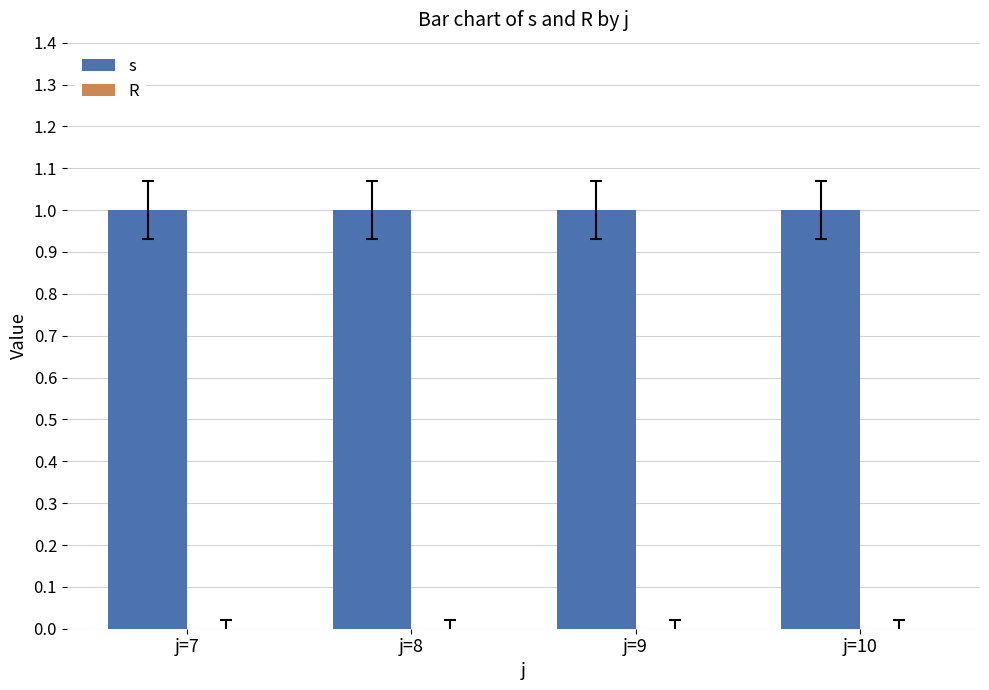

At which category is the sum across all series the highest?

j=7